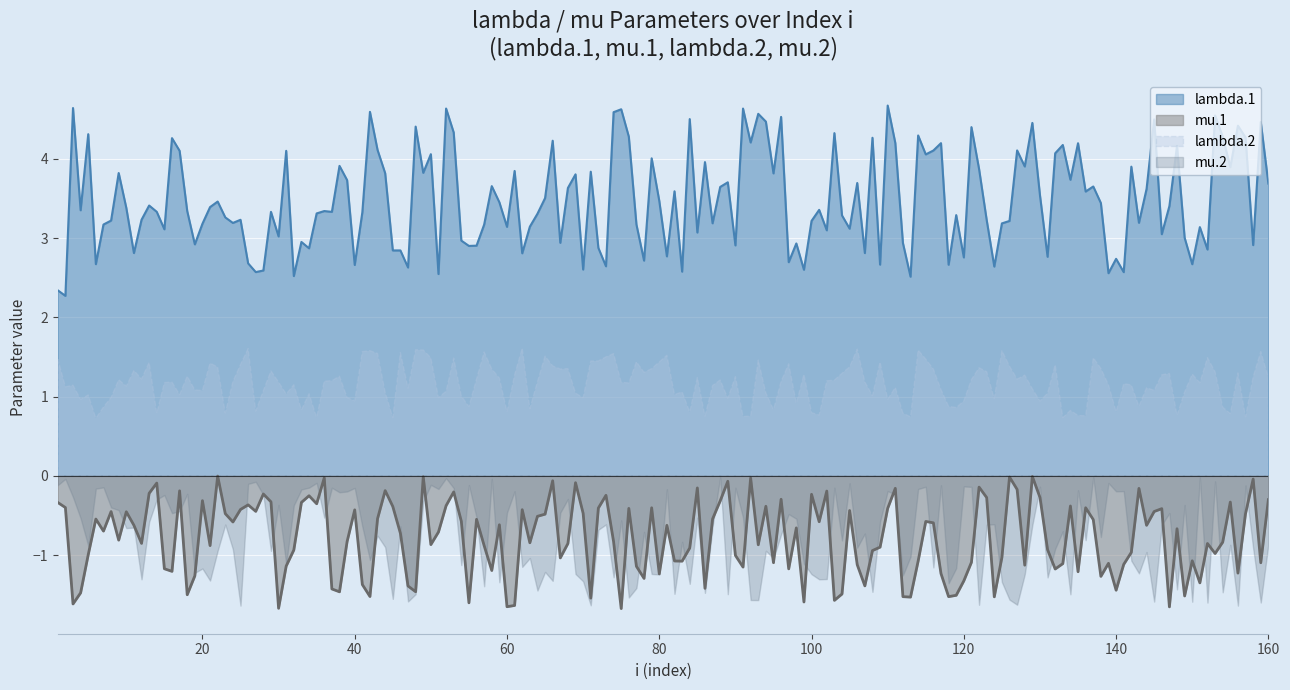

Does the chart display data point markers on the line(s)?

No